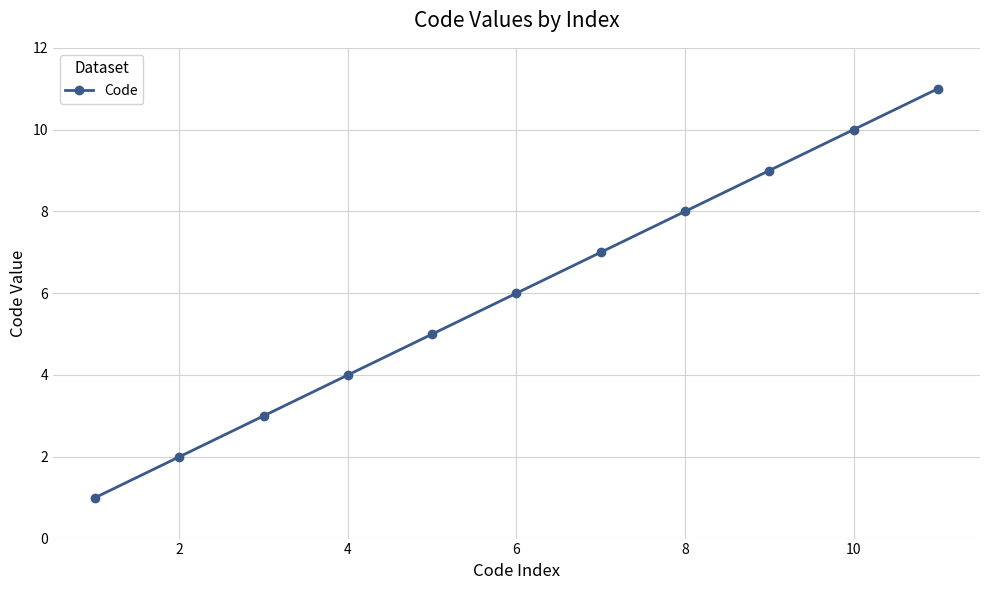

Does the chart display data point markers on the line(s)?

Yes